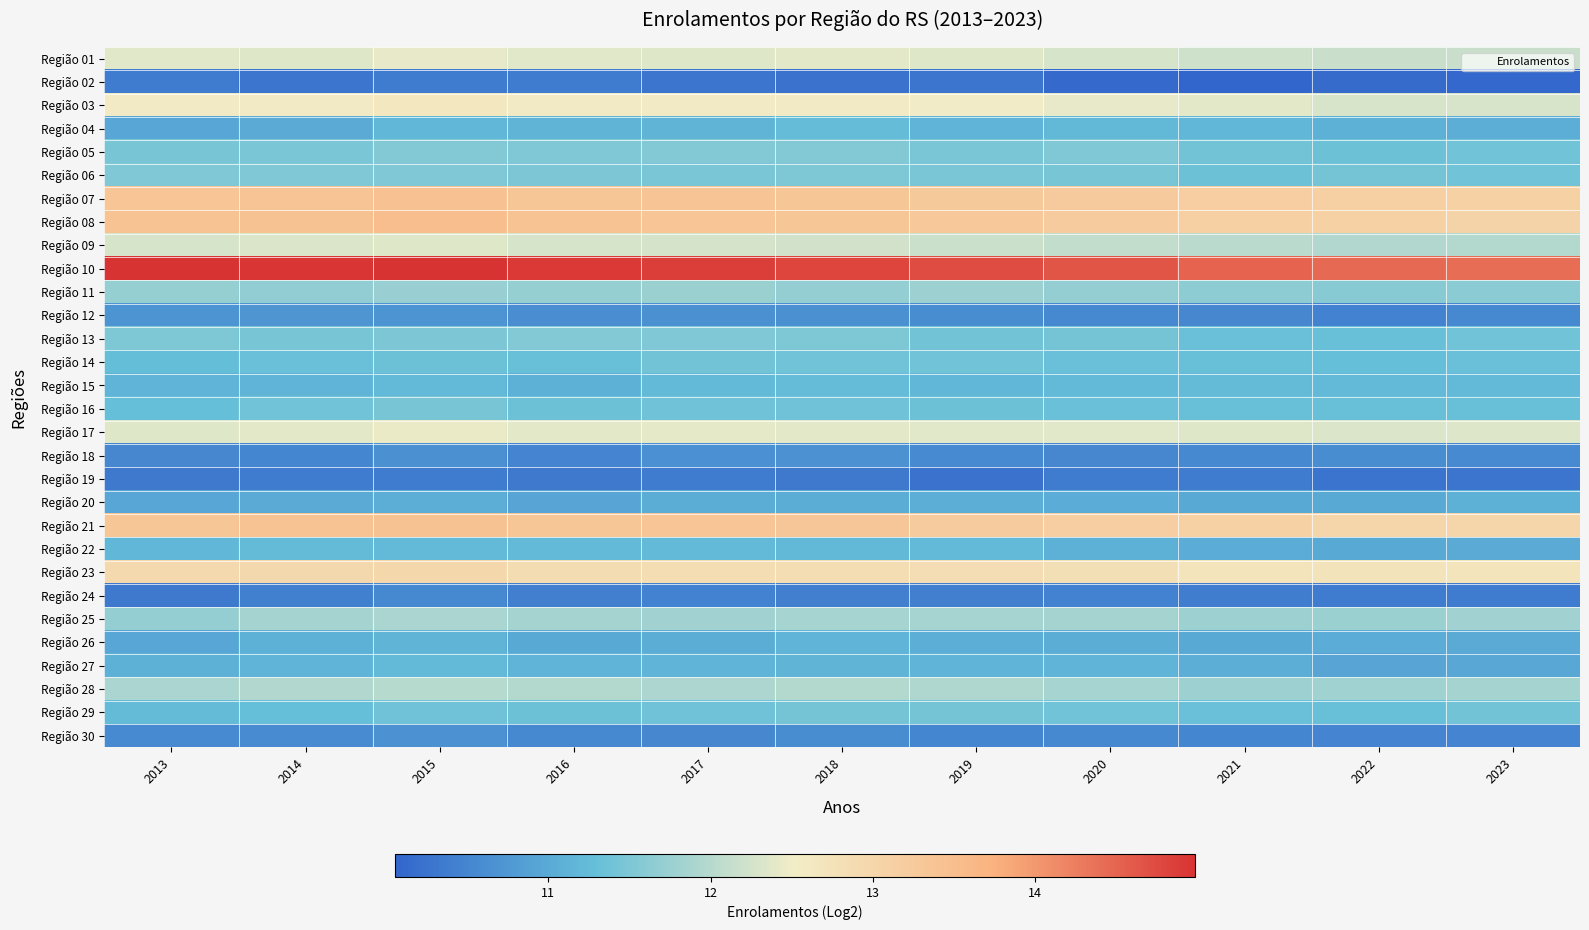

At which category is the sum across all series the highest?

2015